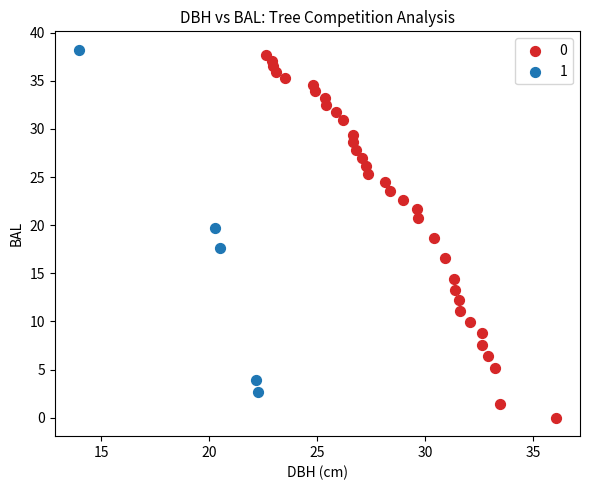

Which series reaches the maximum Y coordinate?

1